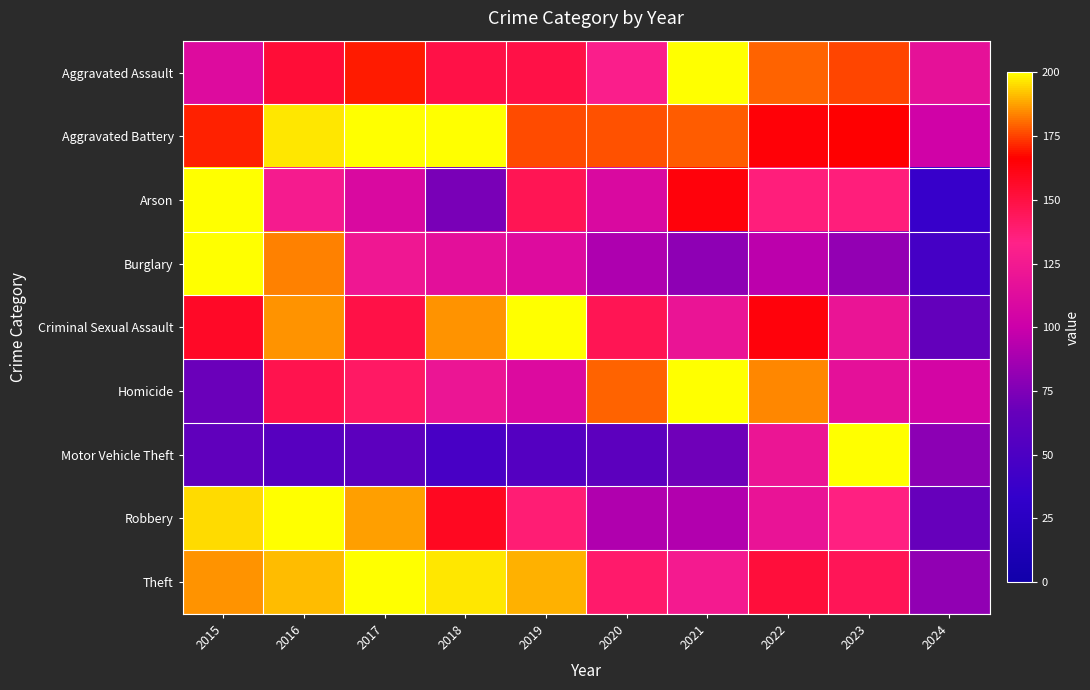

Reading right to left, list all the values displayed in this chart.

Aggravated Assault: 2024=116.6	2023=175.6	2022=179.0	2021=200.0	2020=130.2	2019=149.2	2018=149.2	2017=170.2	2016=152.5	2015=111.2
Aggravated Battery: 2024=103.0	2023=166.3	2022=164.4	2021=178.2	2020=176.9	2019=176.2	2018=199.3	2017=200.0	2016=196.7	2015=171.0
Arson: 2024=36.4	2023=136.4	2022=136.4	2021=163.6	2020=109.1	2019=145.5	2018=72.7	2017=109.1	2016=127.3	2015=200.0
Burglary: 2024=45.7	2023=81.9	2022=95.3	2021=79.7	2020=90.6	2019=111.6	2018=115.6	2017=122.8	2016=183.0	2015=200.0
Criminal Sexual Assault: 2024=65.5	2023=120.0	2022=163.6	2021=120.0	2020=145.5	2019=200.0	2018=185.5	2017=149.1	2016=185.5	2015=156.4
Homicide: 2024=105.3	2023=115.8	2022=184.2	2021=200.0	2020=178.9	2019=110.5	2018=121.1	2017=142.1	2016=147.4	2015=68.4
Motor Vehicle Theft: 2024=79.2	2023=200.0	2022=120.4	2021=70.3	2020=60.7	2019=55.4	2018=47.6	2017=60.3	2016=57.6	2015=63.3
Robbery: 2024=66.7	2023=134.9	2022=119.2	2021=91.9	2020=91.3	2019=138.1	2018=158.5	2017=186.9	2016=200.0	2015=195.3
Theft: 2024=80.6	2023=144.7	2022=151.9	2021=126.0	2020=140.4	2019=189.6	2018=196.8	2017=200.0	2016=190.9	2015=185.9